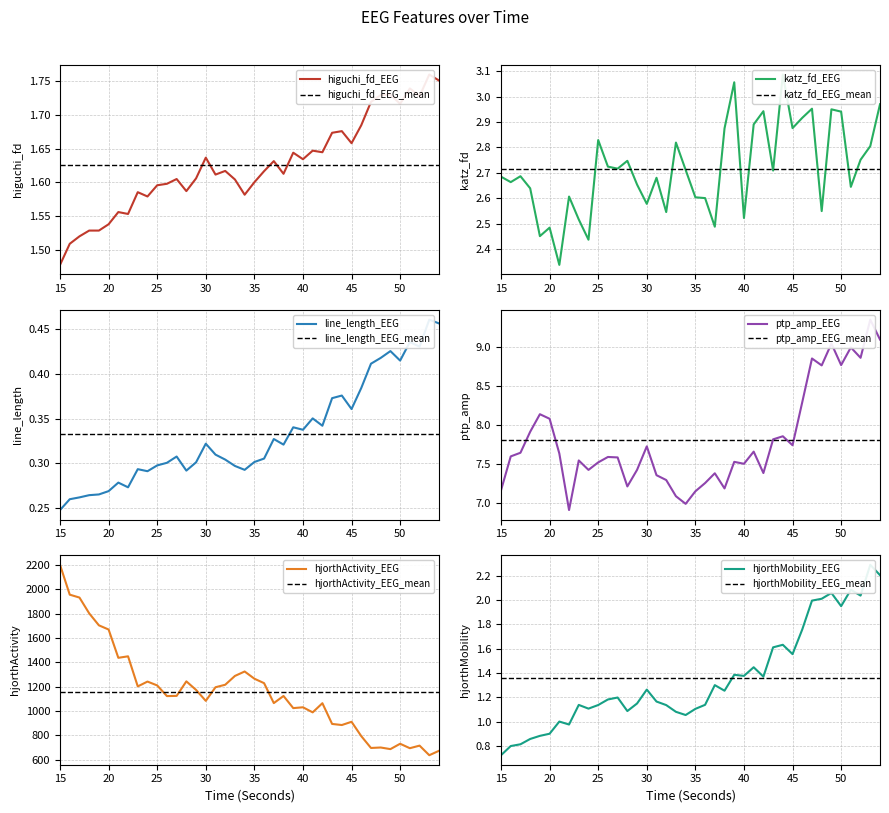

What is the greatest value displayed?

2200.1